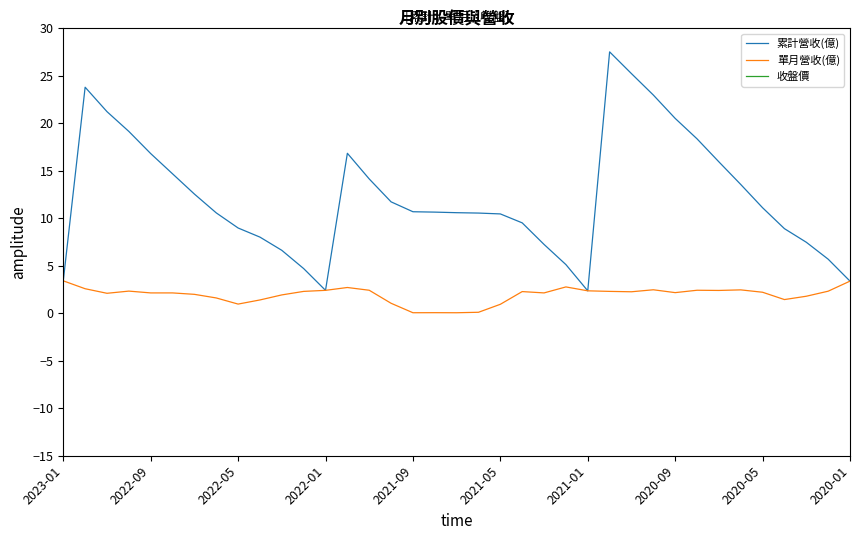

At how many categories does at least one series exceed 1?

37